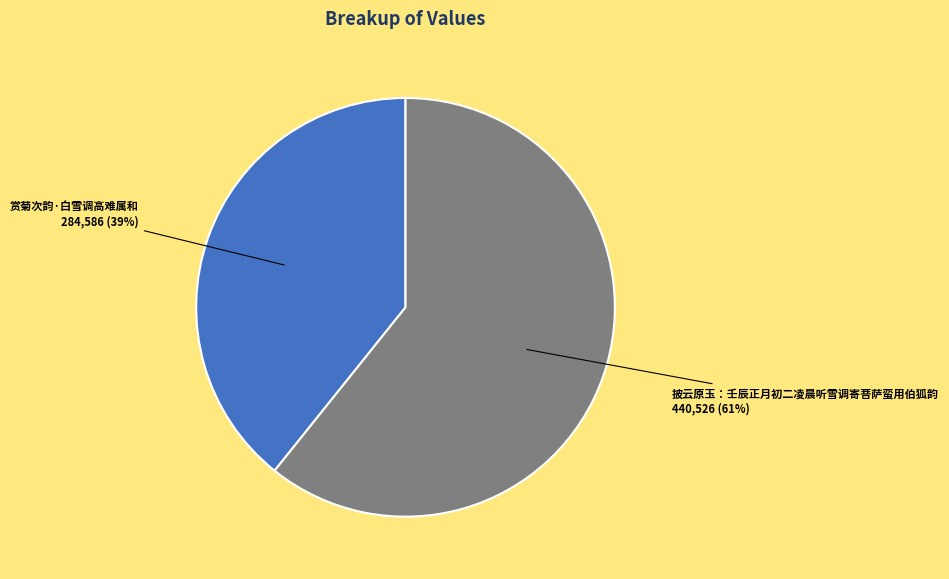

Is there any slice that represents more than half of the pie?

Yes